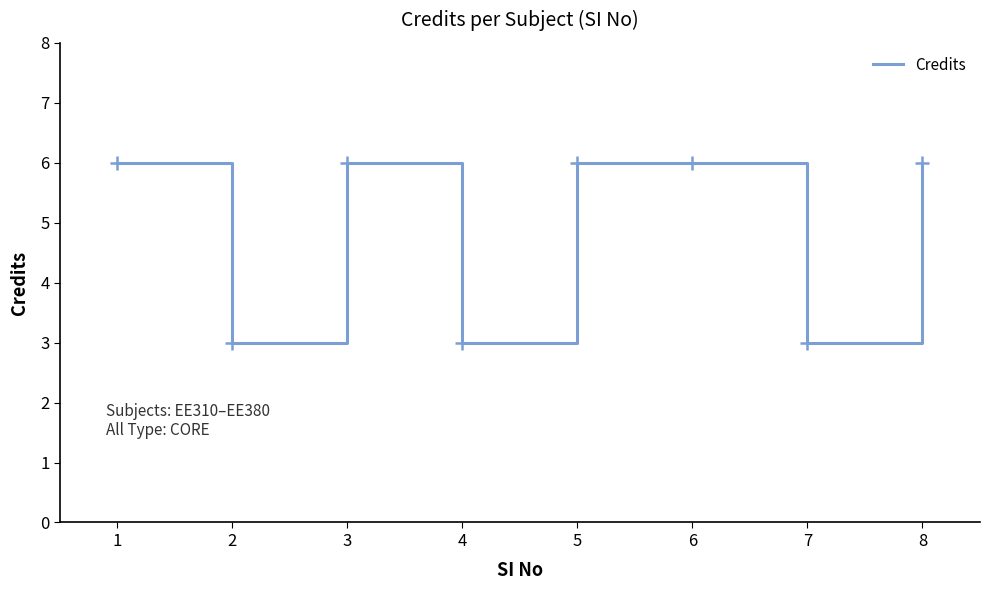

What is the smallest value displayed?

3